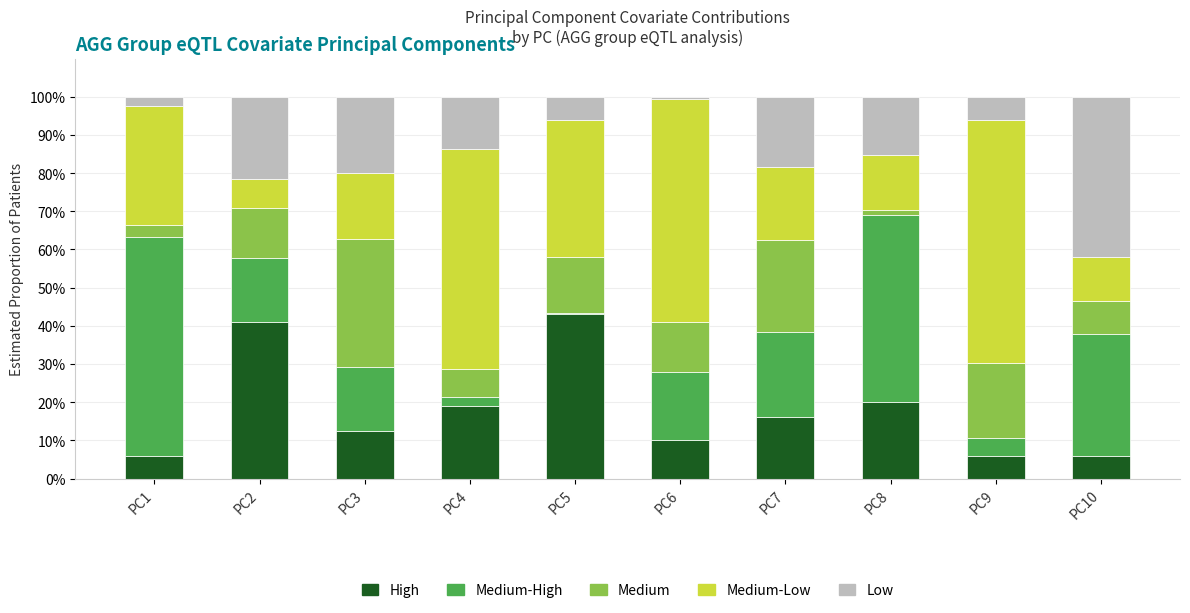

What are all the series names shown in the legend?

High, Medium-High, Medium, Medium-Low, Low